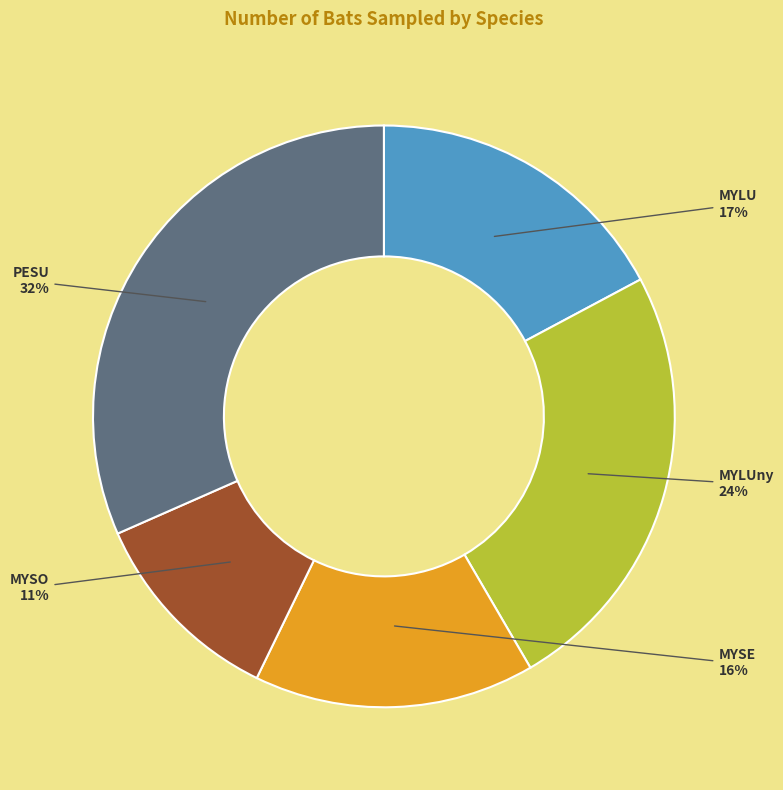

Is MYLUny the majority of the pie?

No